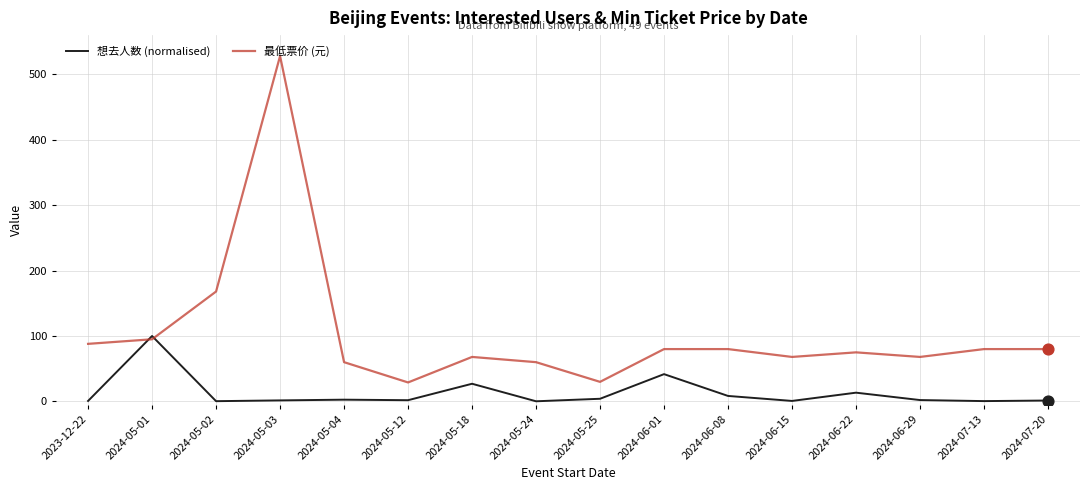

Which series has the widest spread of values?

最低票价 (元)